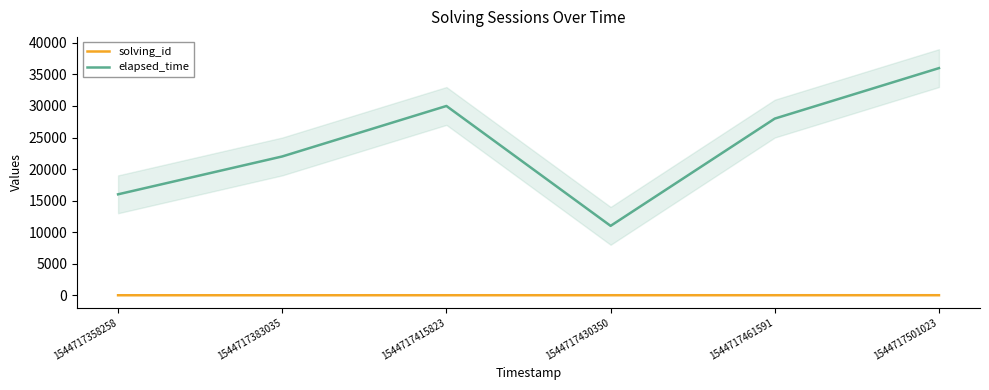

What is the difference between the solving_id values at 1544717461591 and 1544717358258?

4